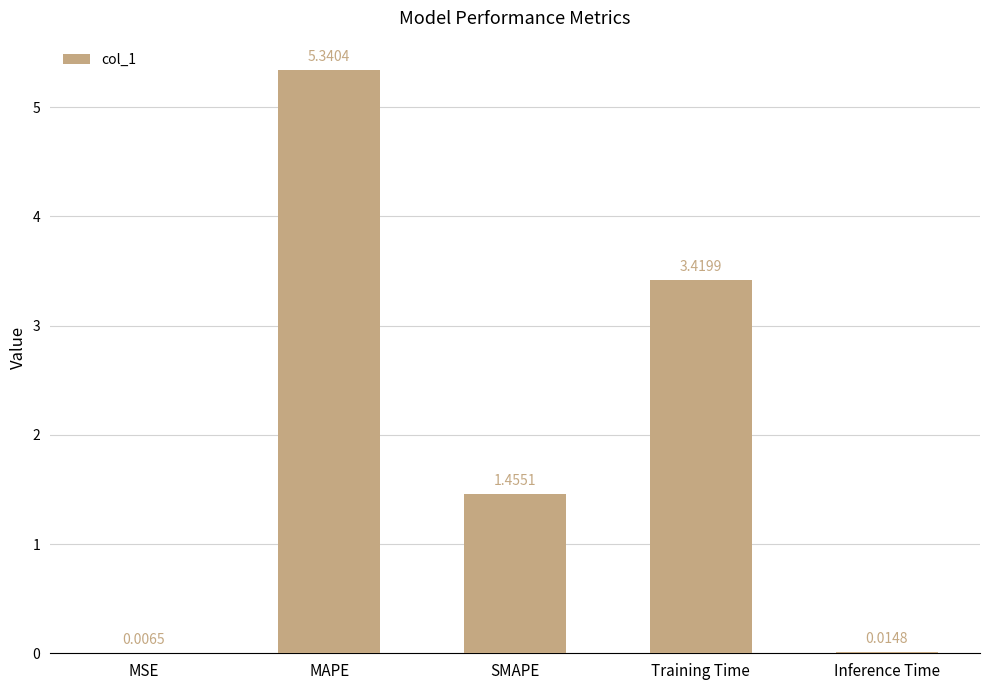

At which category does the chart reach its peak across all series?

MAPE